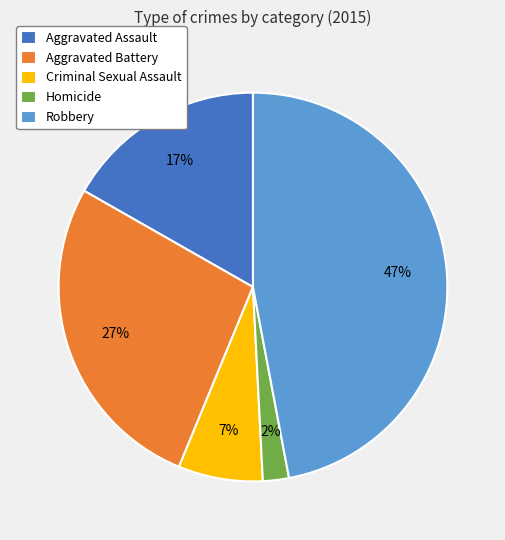

True or false: Robbery accounts for 56% of the total.

False